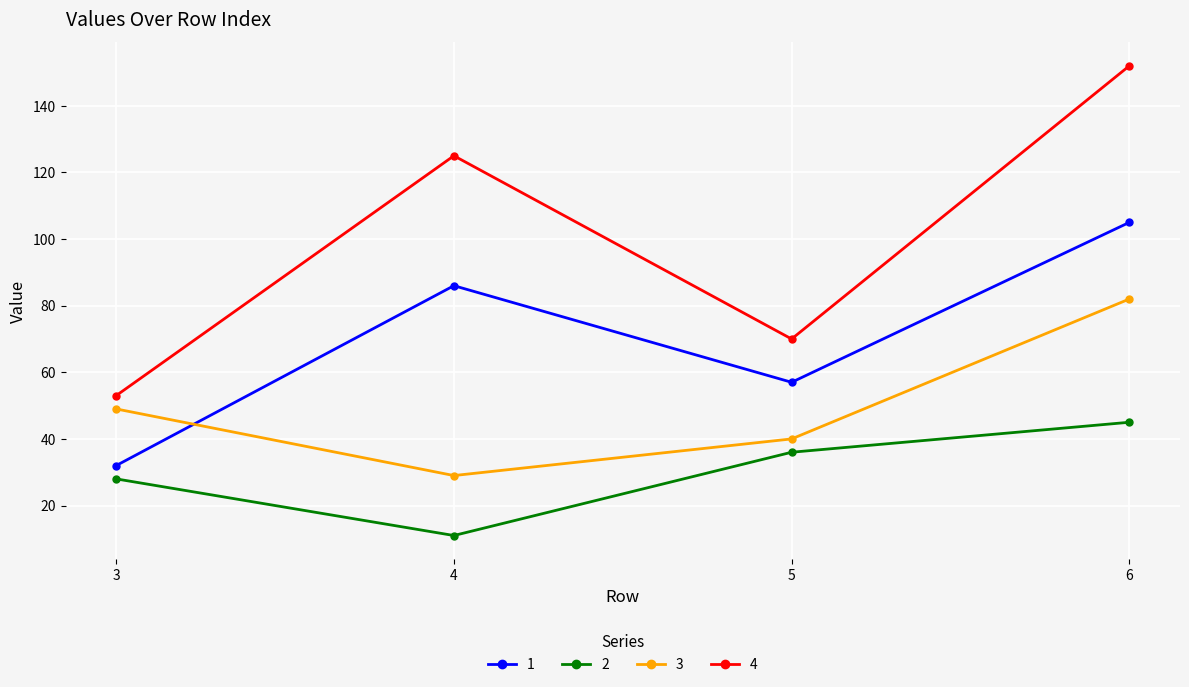

How many distinct data groups are displayed?

4